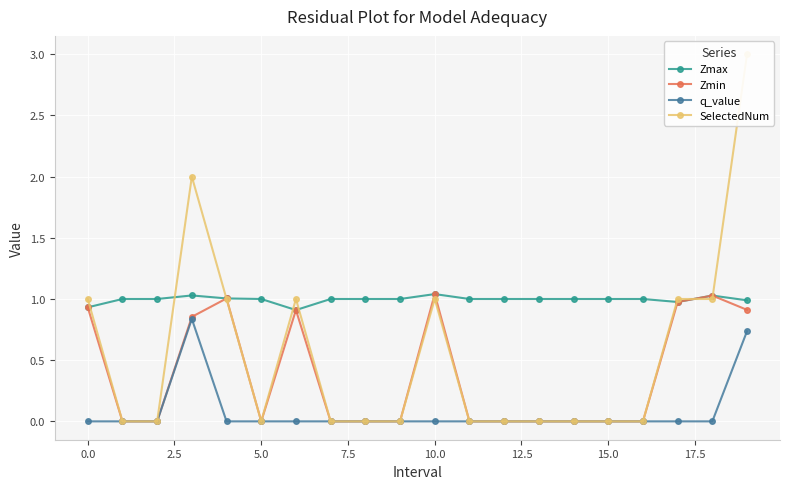

What is the label of the 9th point from the right?

11